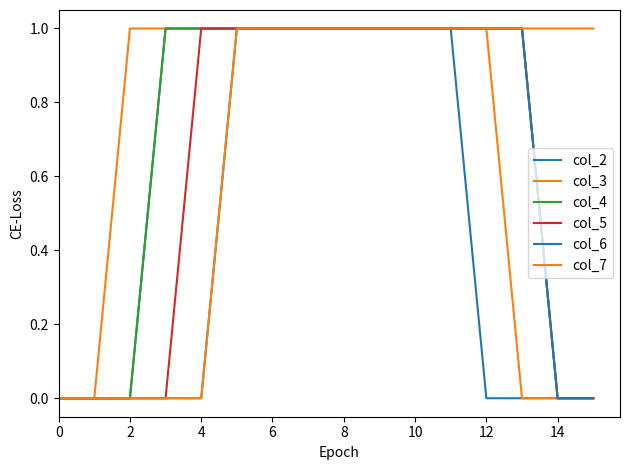

Does the chart display data point markers on the line(s)?

No